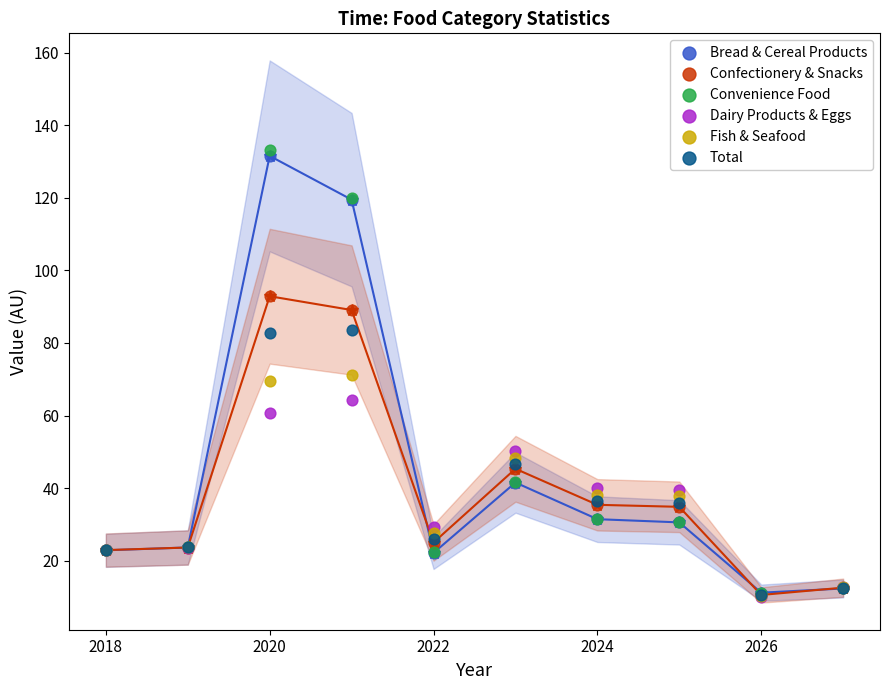

What are all the series names shown in the legend?

Bread & Cereal Products, Confectionery & Snacks, Convenience Food, Dairy Products & Eggs, Fish & Seafood, Total